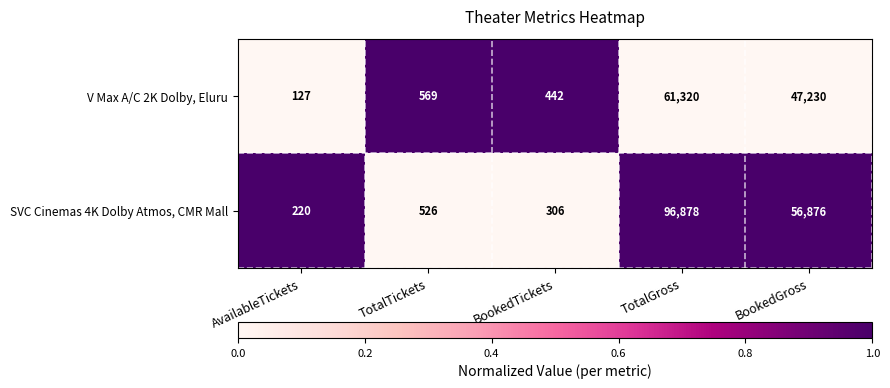

What is the difference between the highest and lowest values at TotalGross?

35558